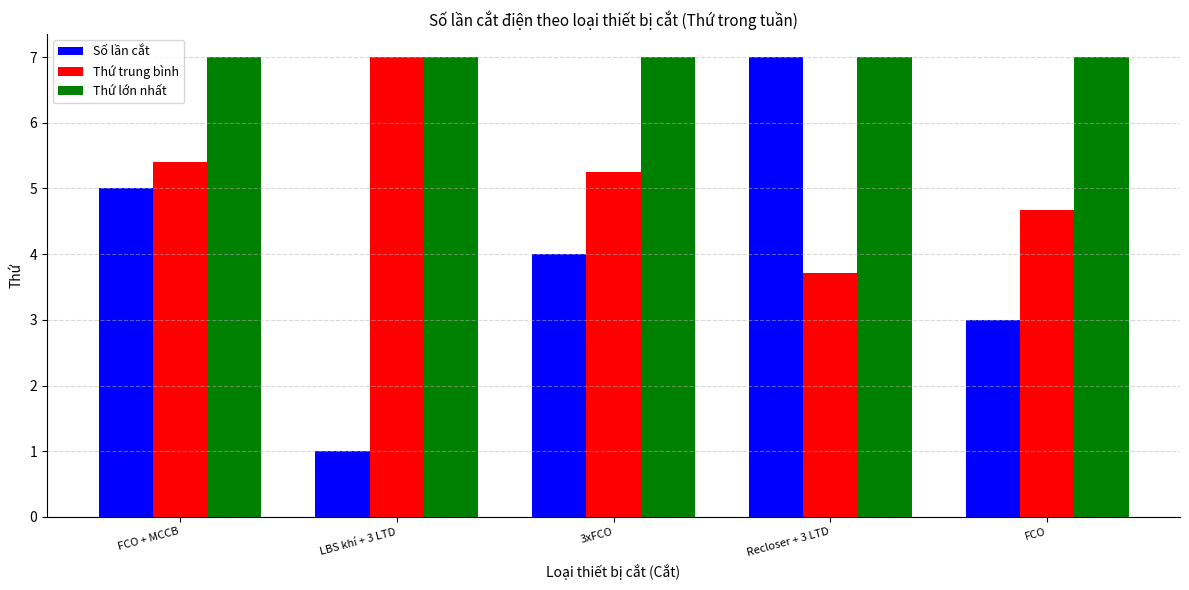

At which label does Số lần cắt reach its minimum?

LBS khí + 3 LTD